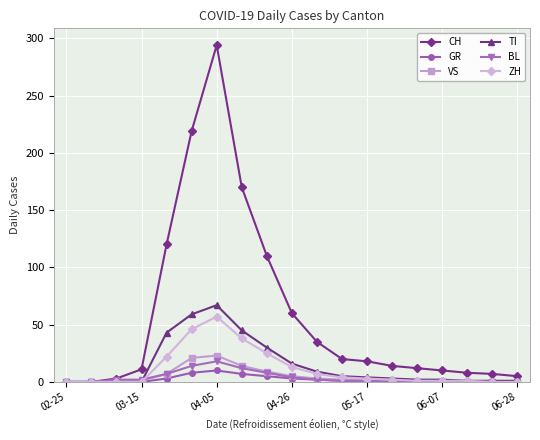

What is the highest value of the VS series?

23